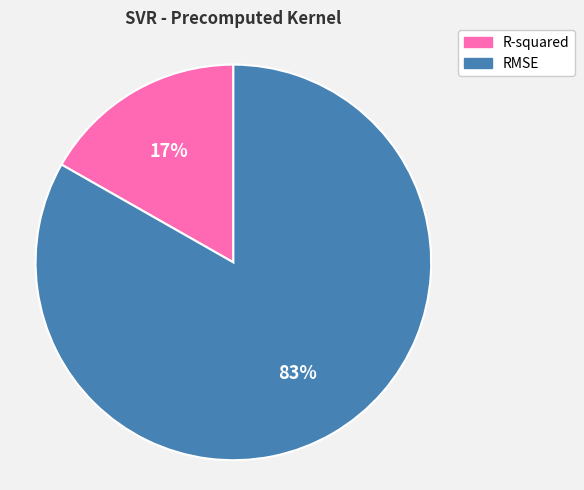

Do R-squared and RMSE together represent more than half of the pie?

Yes